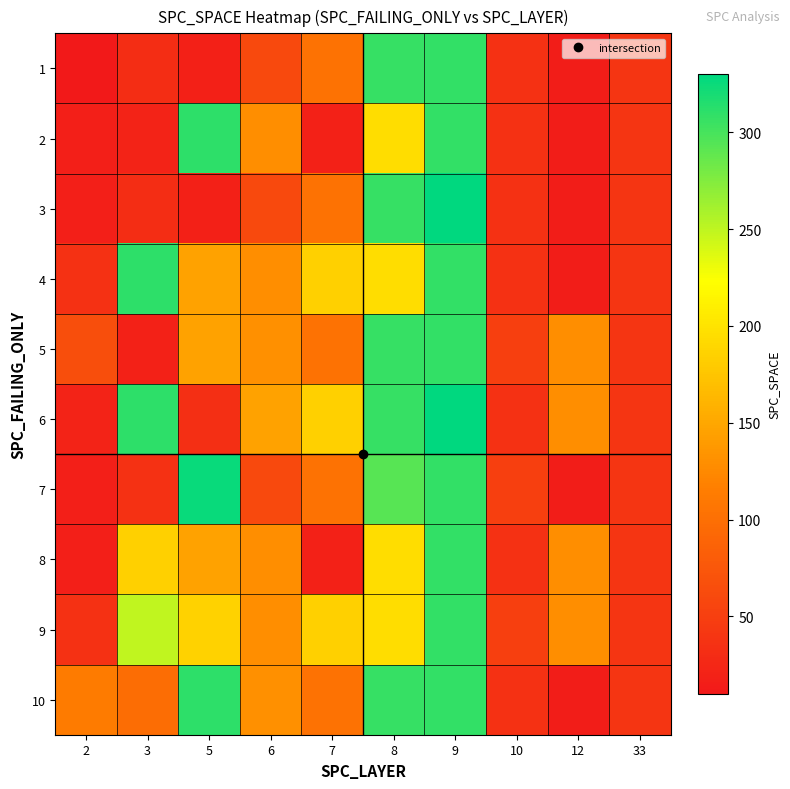

List the series in order of their peak value, highest first.

3, 6, 7, 2, 4, 10, 1, 5, 8, 9